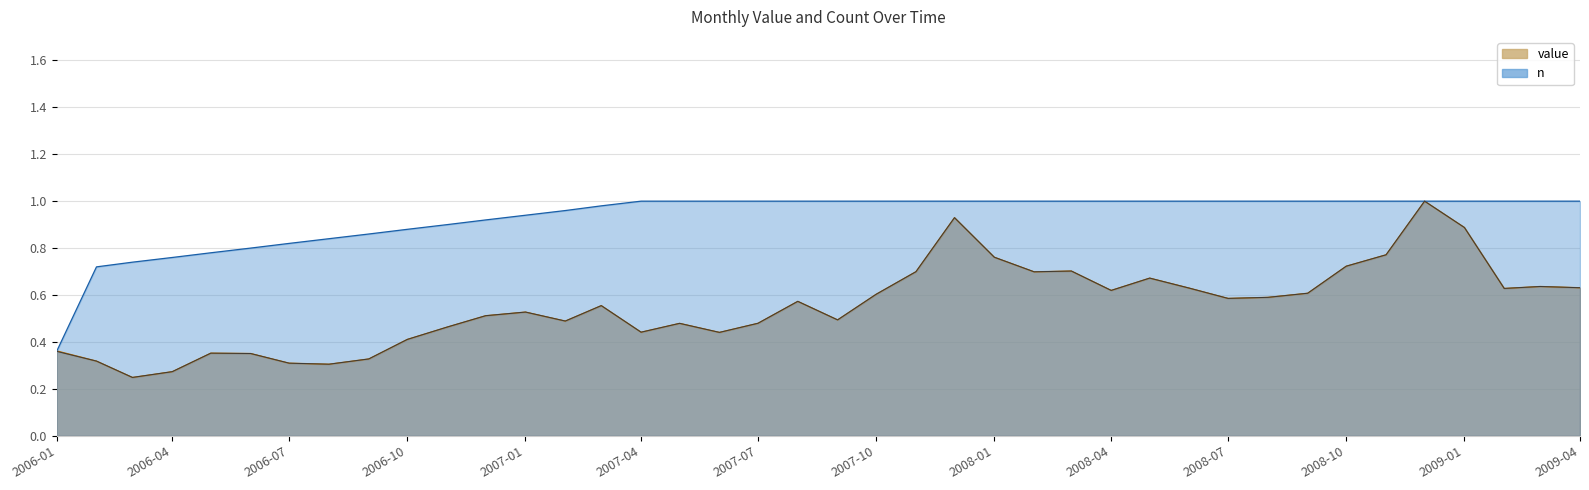

The value series shows 0.5 at 2007-02-01. True or false?

True